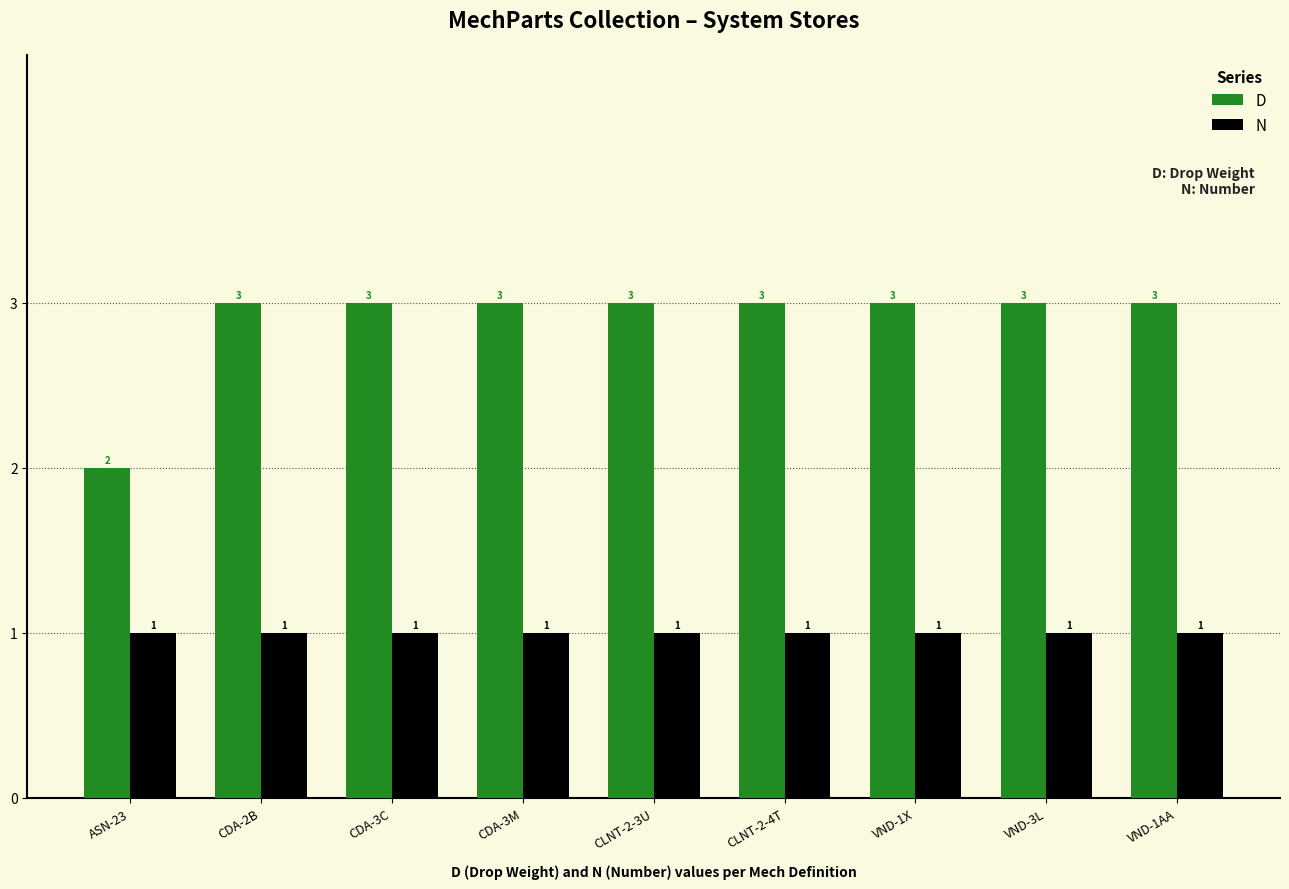

Which series has the largest range (max minus min)?

D